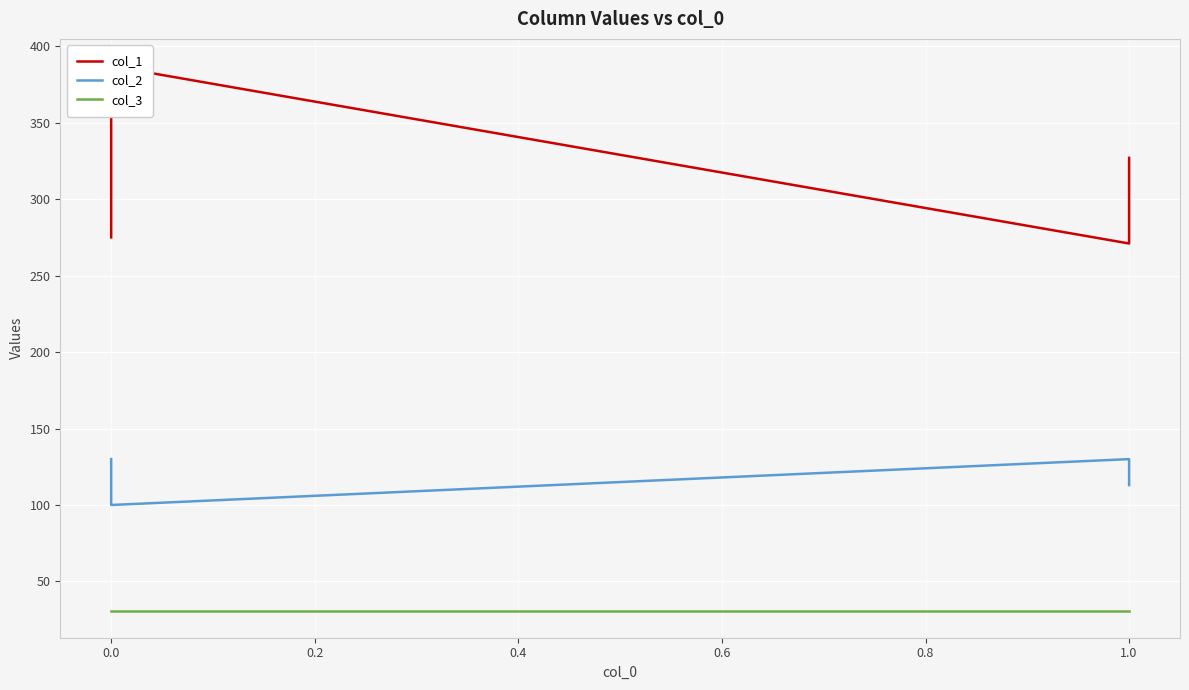

What is the approximate value of col_3 at 1.0?

31